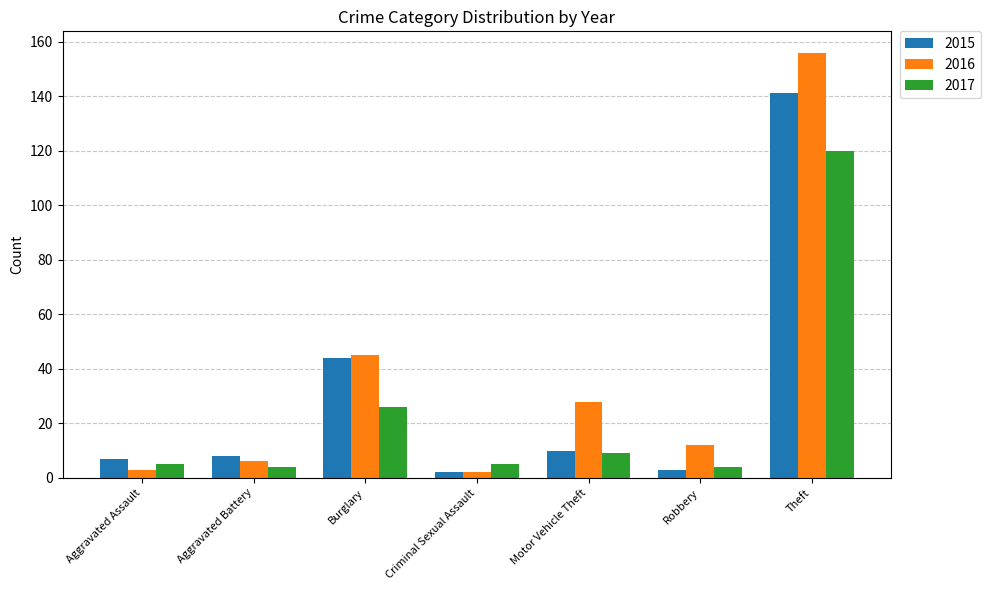

What is the sum of all 2015 values?

215